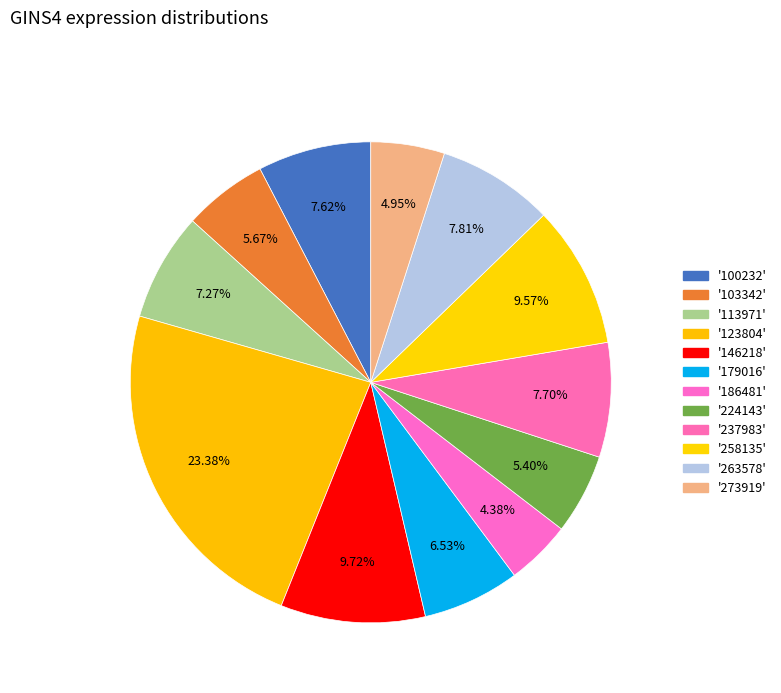

Which slice is the largest?

123804